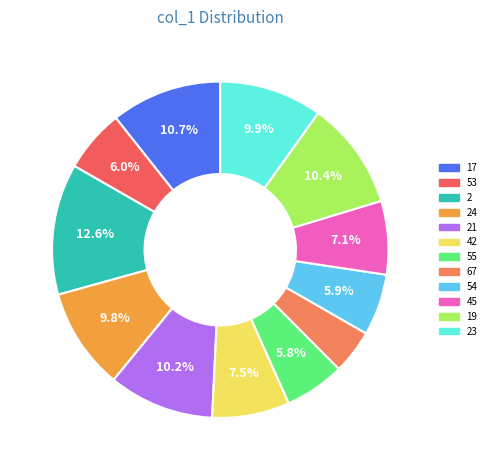

How many slices are in this pie chart?

12